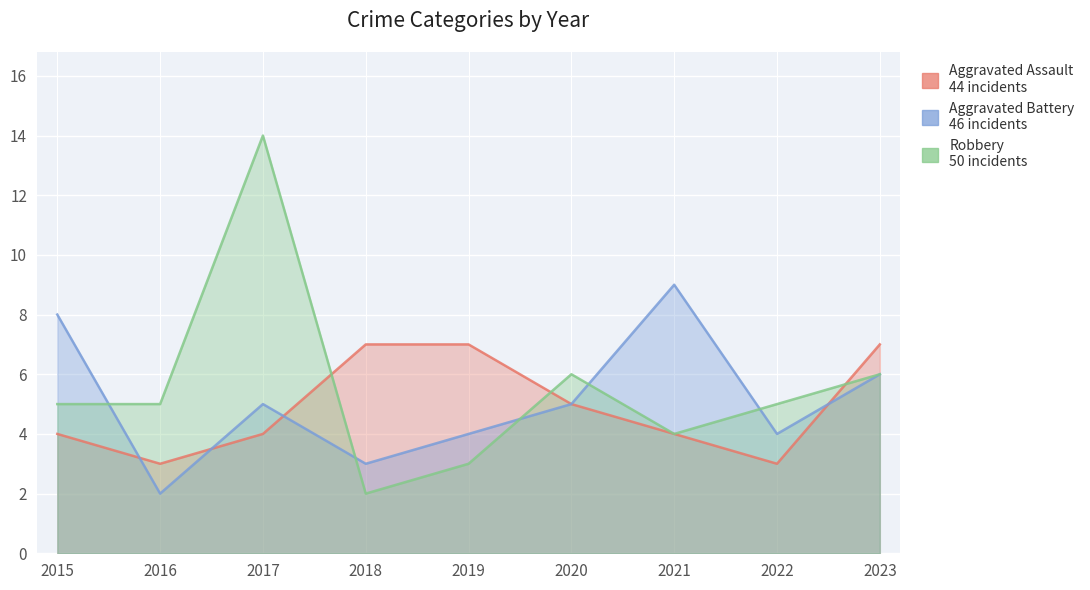

True or false: Robbery and Aggravated Assault intersect in this chart.

True